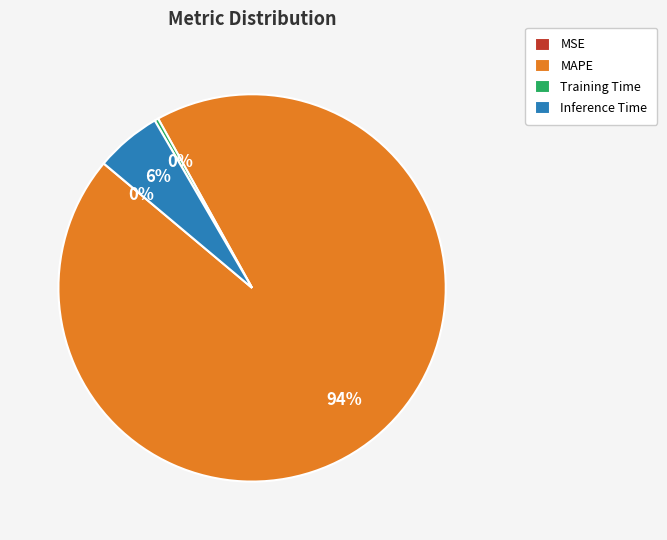

Which slice is the largest?

MAPE